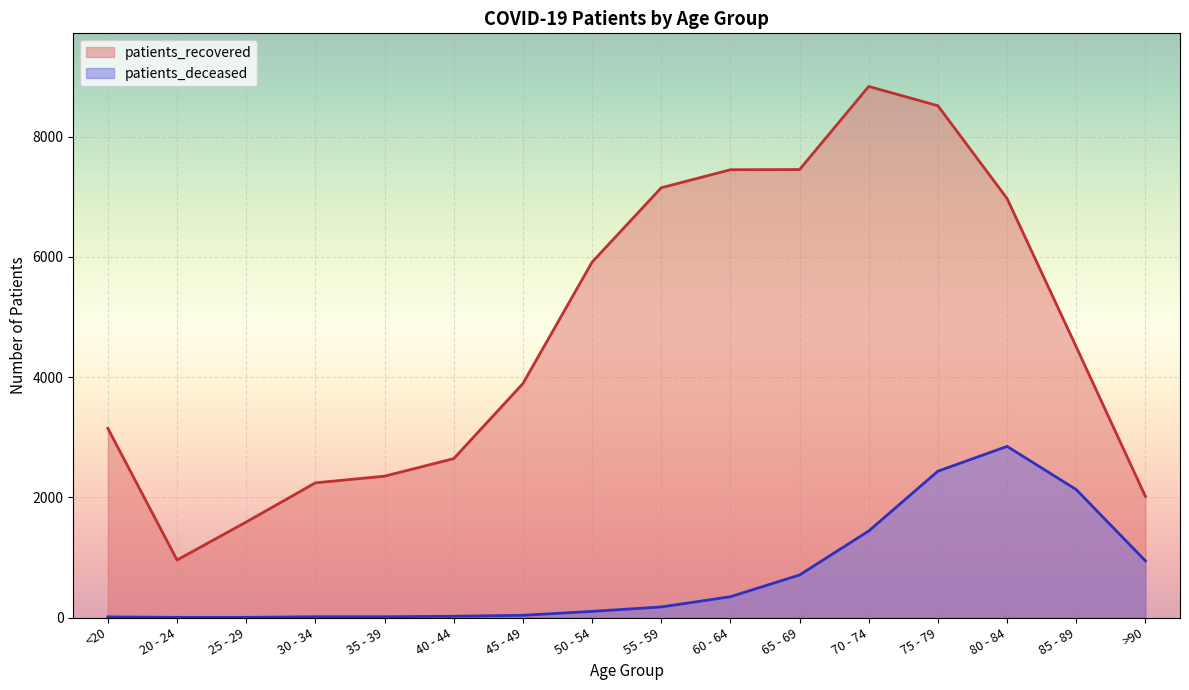

What is the average value of the patients_recovered series?

4727